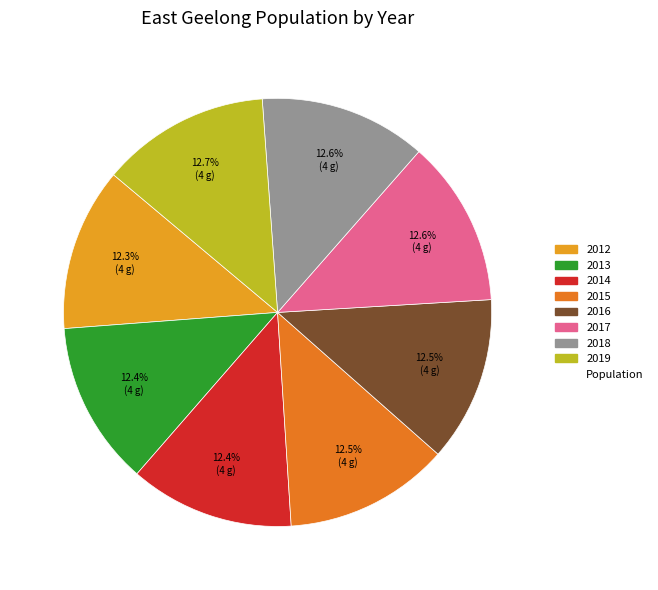

Which category has the biggest portion of the pie?

2019